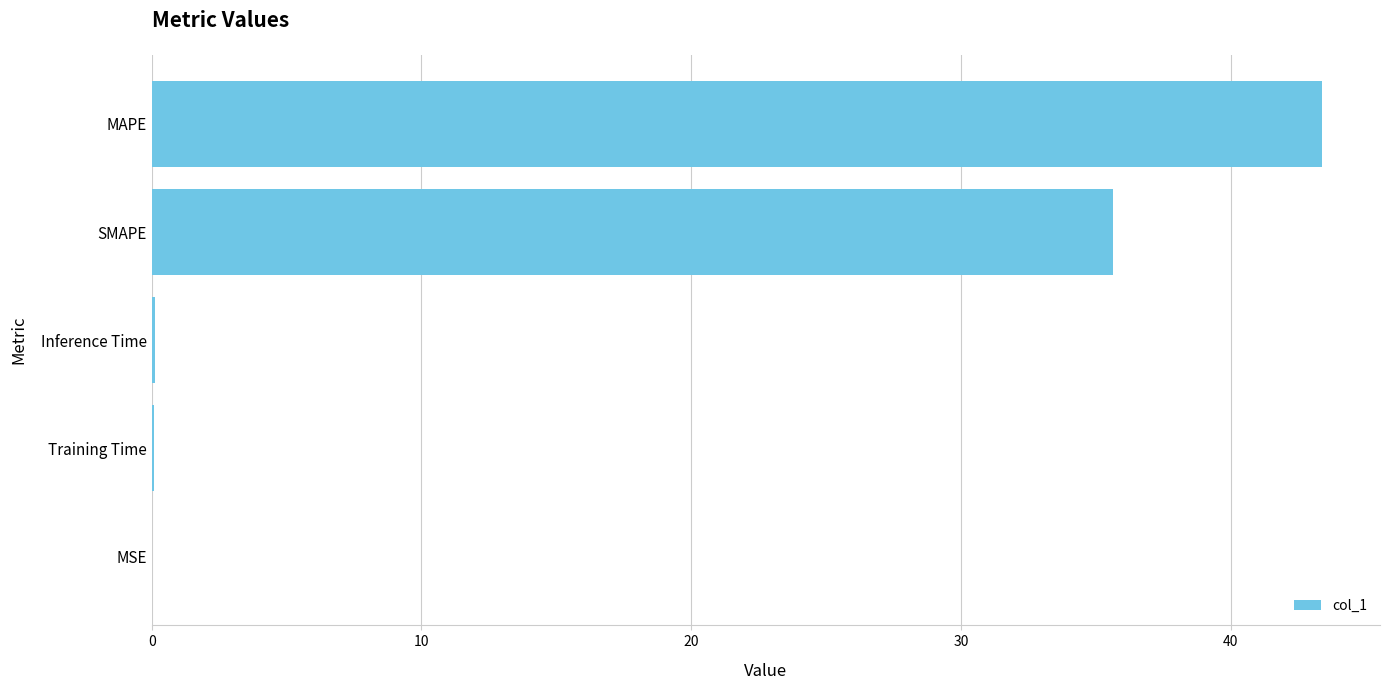

At which category does the chart reach its peak across all series?

MAPE